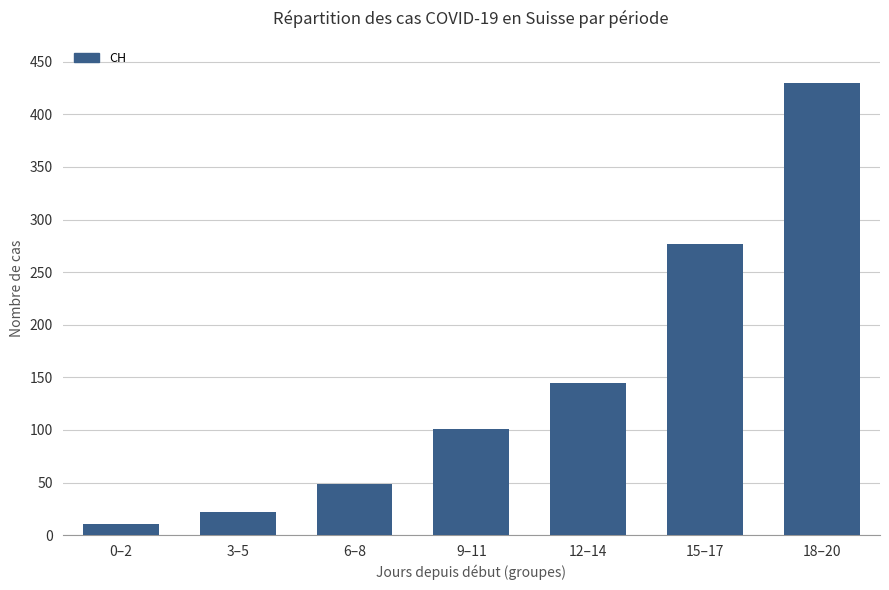

What is the change in value from 3–5 to 6–8?

+27